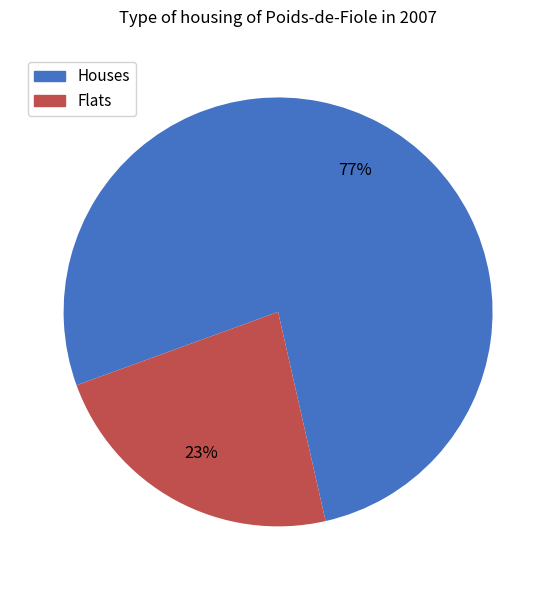

To the nearest percent, what is the difference between the largest and smallest slice percentages?

54%